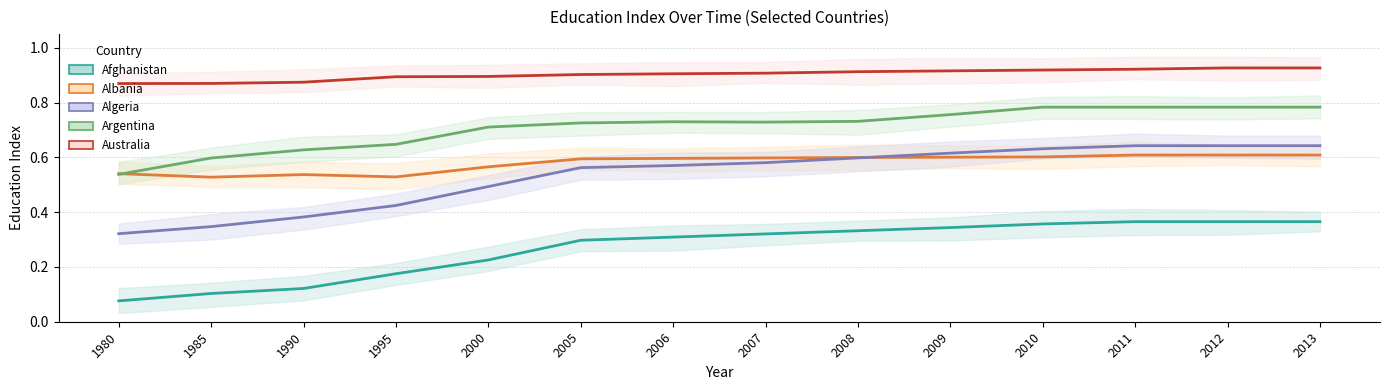

At how many categories does at least one series exceed 0?

14